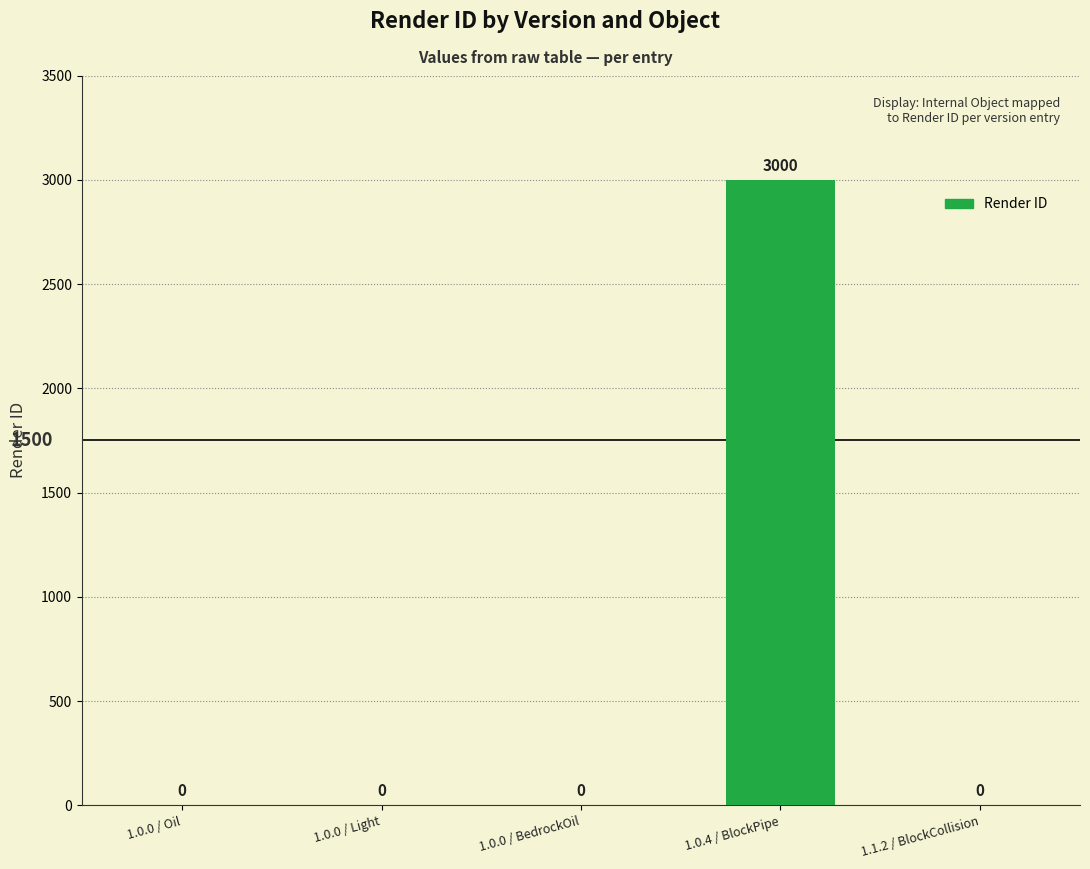

How many distinct data groups are displayed?

1